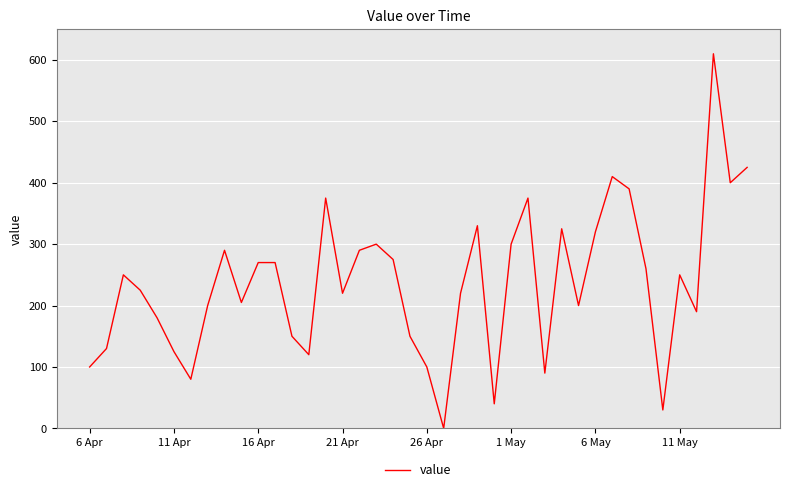

How many categories are shown in the chart?

40